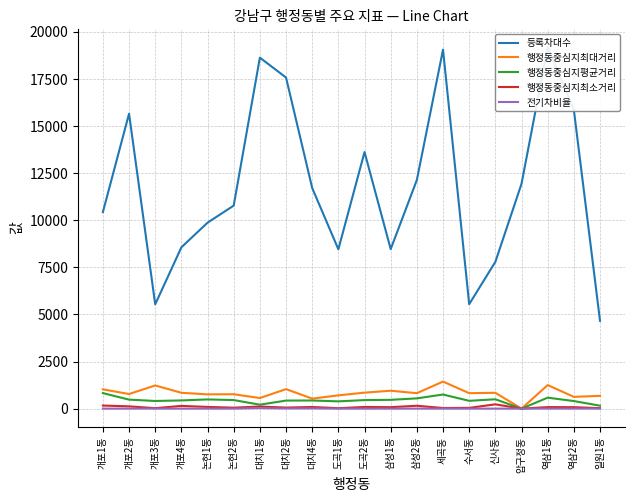

What is the approximate value of 전기차비율 at 개포4동?

2.2